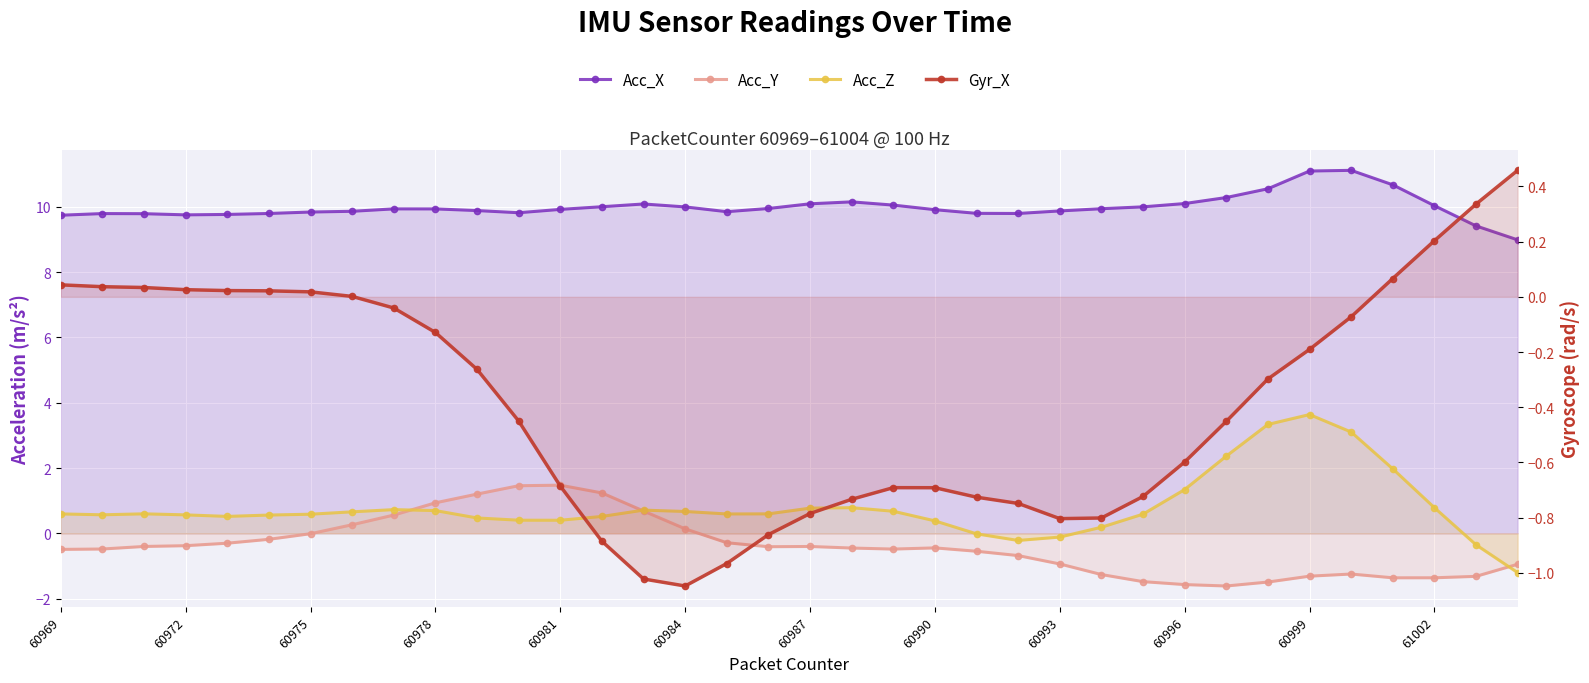

How many categories are shown in the chart?

36